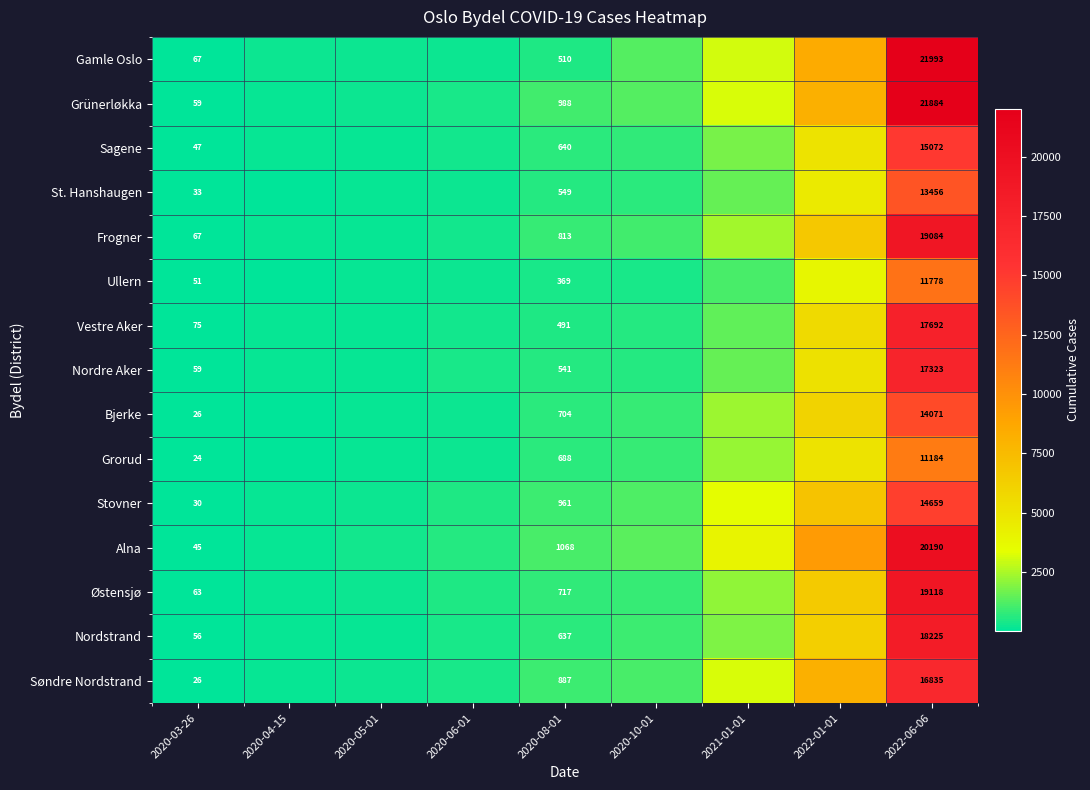

The value of Bjerke at 2022-06-06 is 20520. True or false?

False